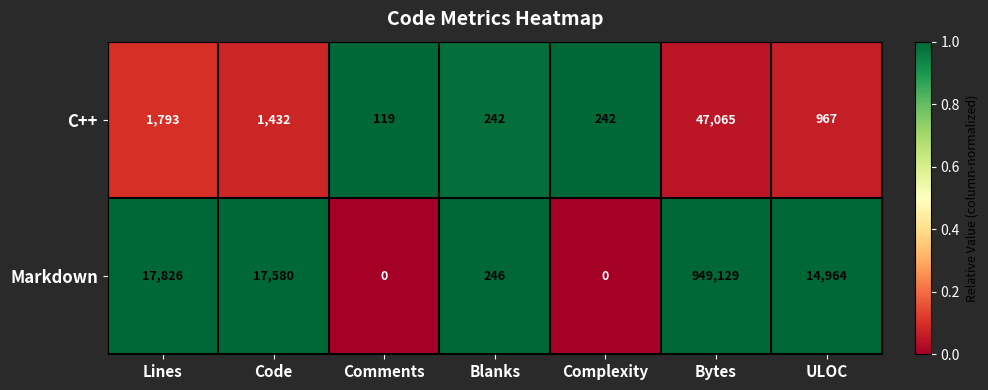

At which category does the chart reach its peak across all series?

Bytes